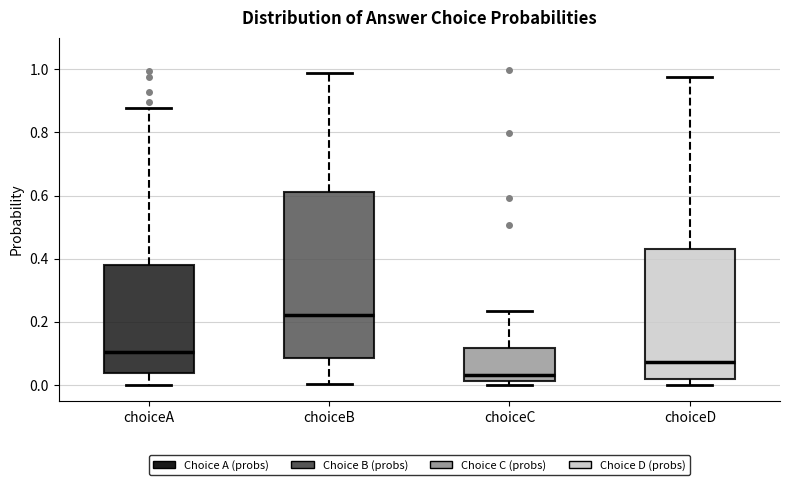

Reading left to right, transcribe this box plot: for each box, give where its median line is, the range the box spans, and where its two whiskers end, as read against the y-axis. The values are not printed on the chart, so give them approximately, as read against the axis.

choiceA: median 0.10, box 0.04 to 0.38, whiskers 0.00 to 0.88
choiceB: median 0.22, box 0.08 to 0.60, whiskers 0.00 to 0.98
choiceC: median 0.04, box 0.02 to 0.12, whiskers 0.00 to 0.24
choiceD: median 0.08, box 0.02 to 0.44, whiskers 0.00 to 0.98